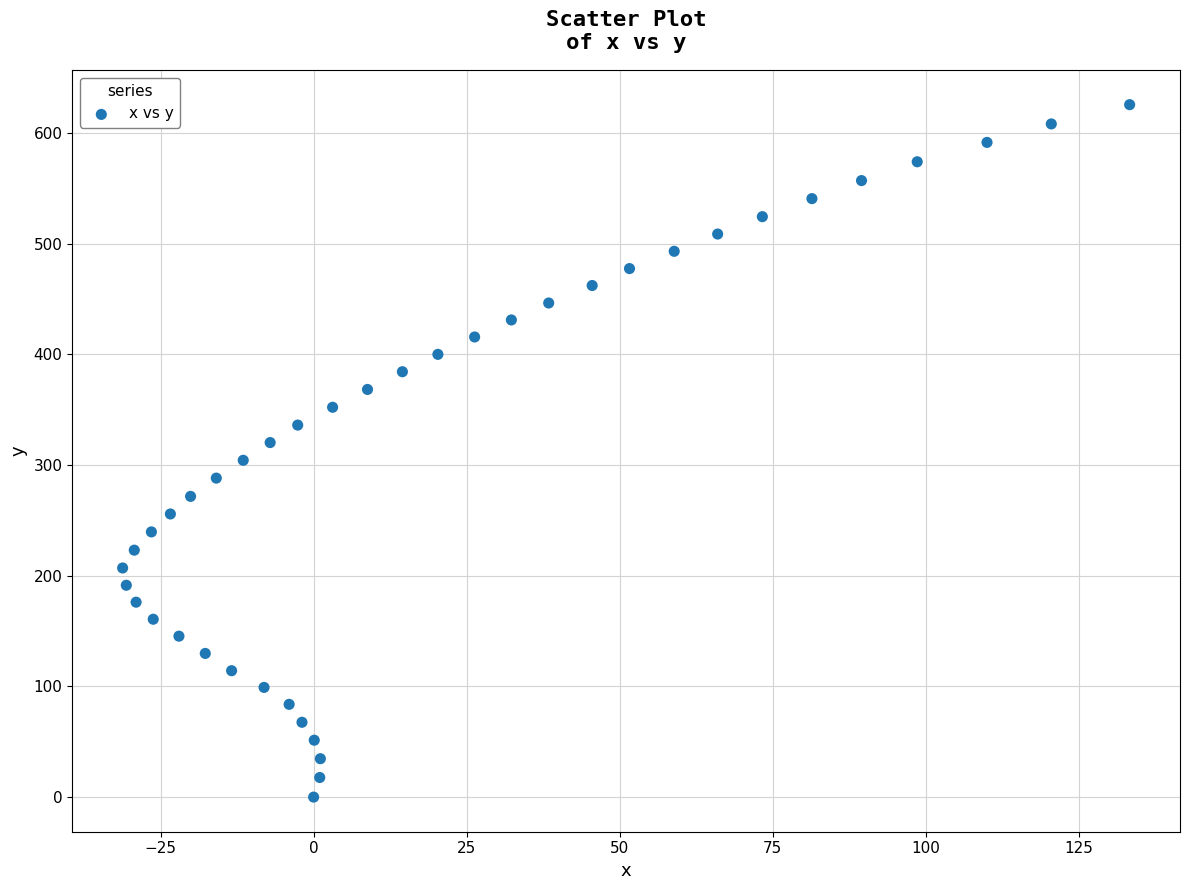

What is the range of X values (max minus min)?

164.5